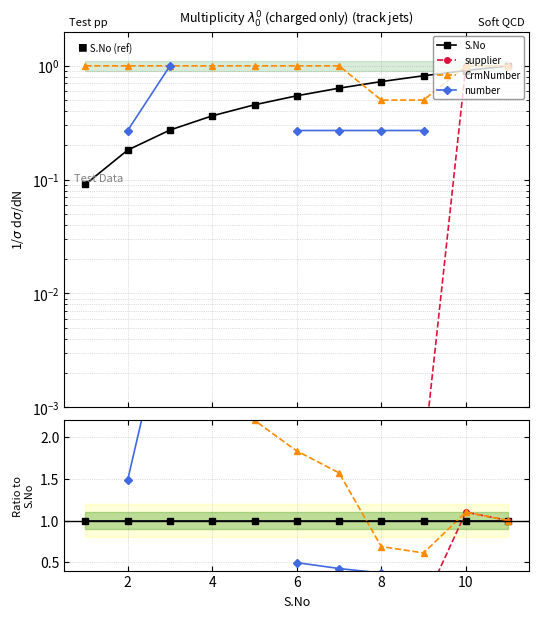

True or false: S.No has more than 2 points higher than both neighbors.

False